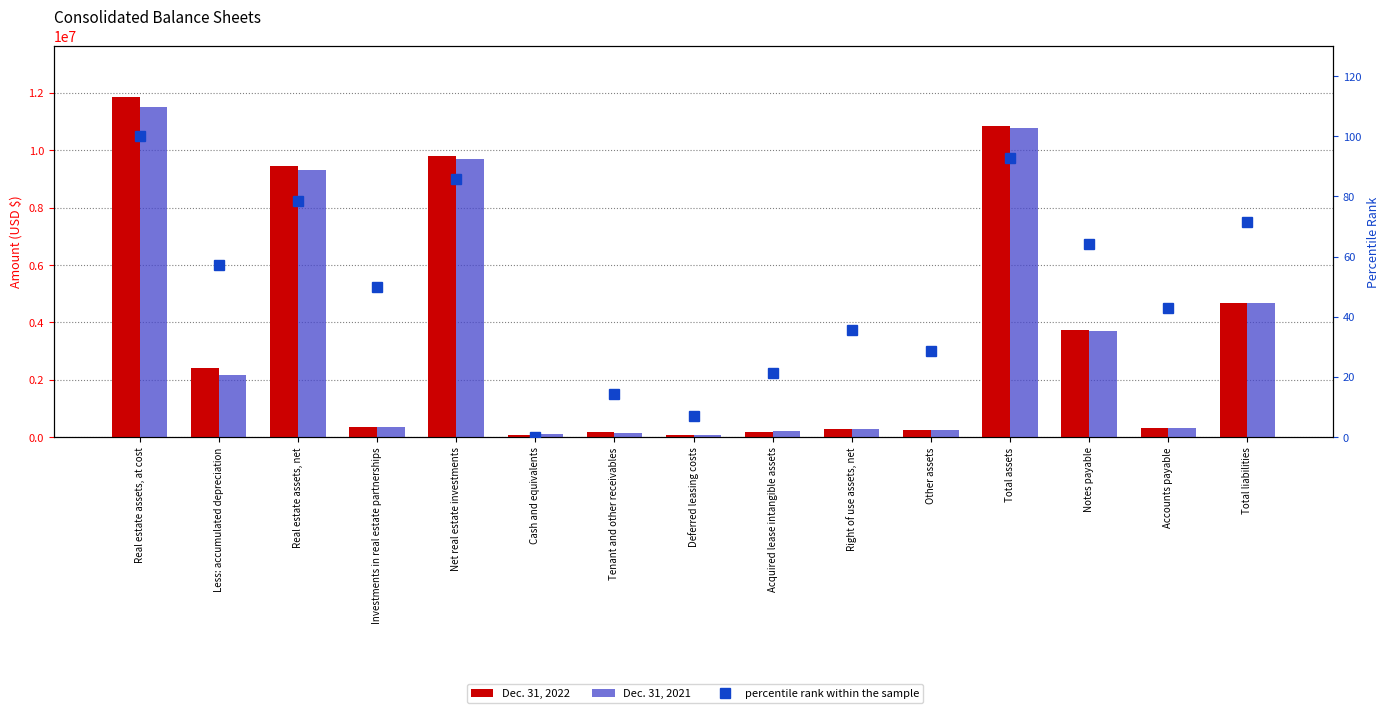

At which label does Dec. 31, 2022 first exceed 350377?

Real estate assets, at cost